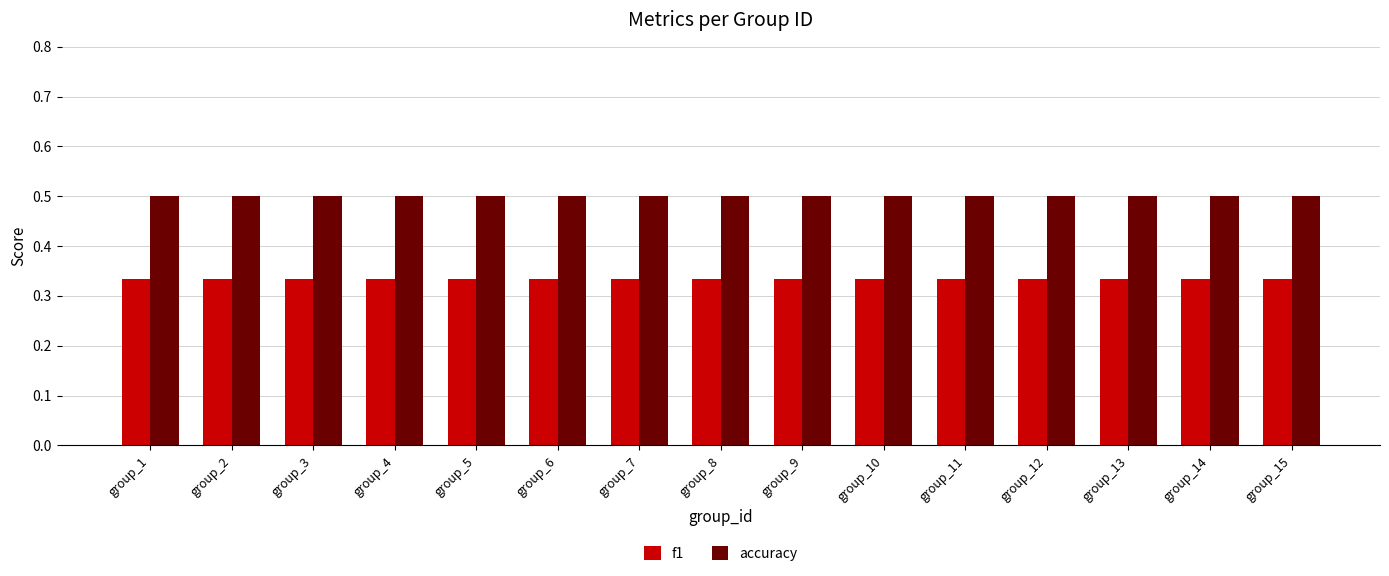

The value of accuracy at group_12 is 0.5. True or false?

True